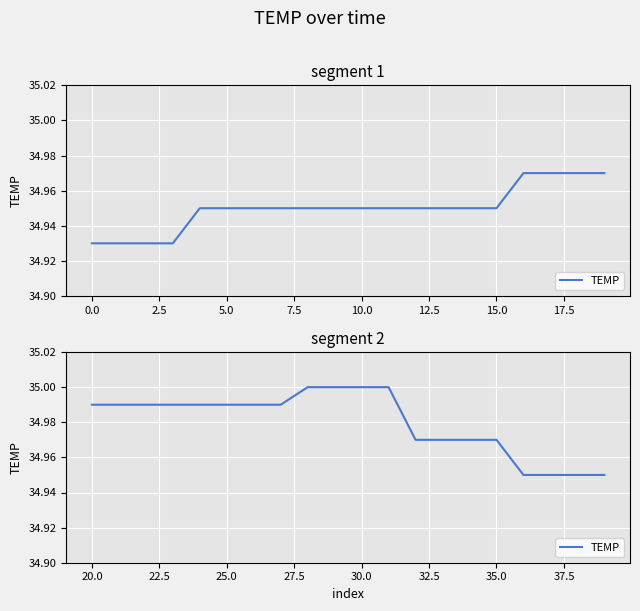

How many data points does each series have?

20